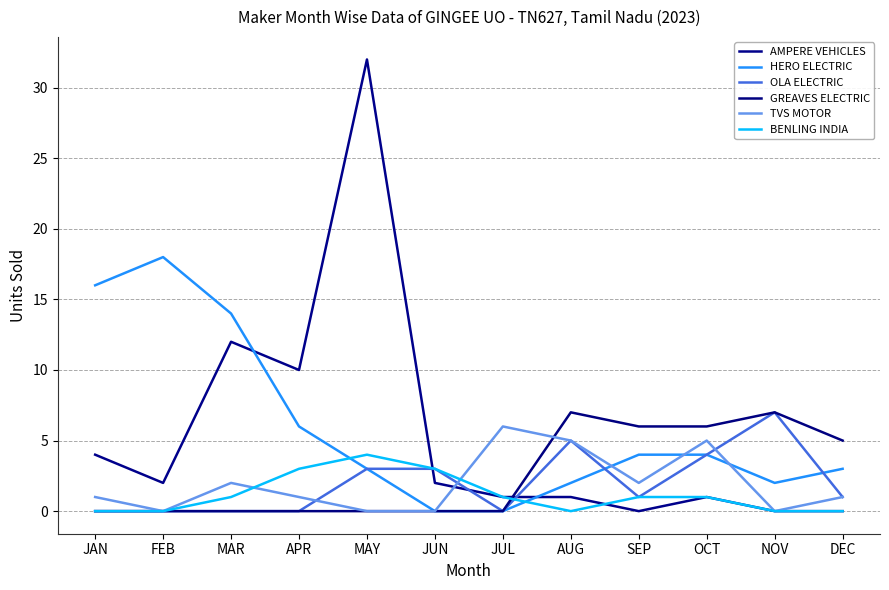

How many GREAVES ELECTRIC values are between 0 and 6?

10